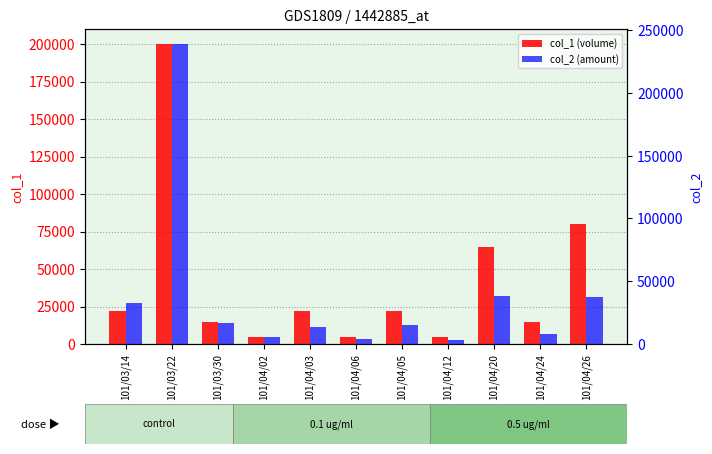

Rank the series at 101/03/30 from highest to lowest value.

col_2 (amount), col_1 (volume)